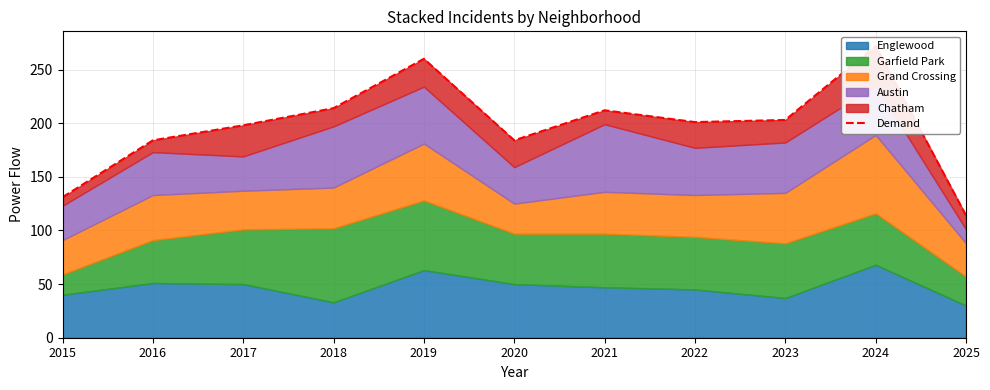

Between 2021 and 2024, which is larger?

2024